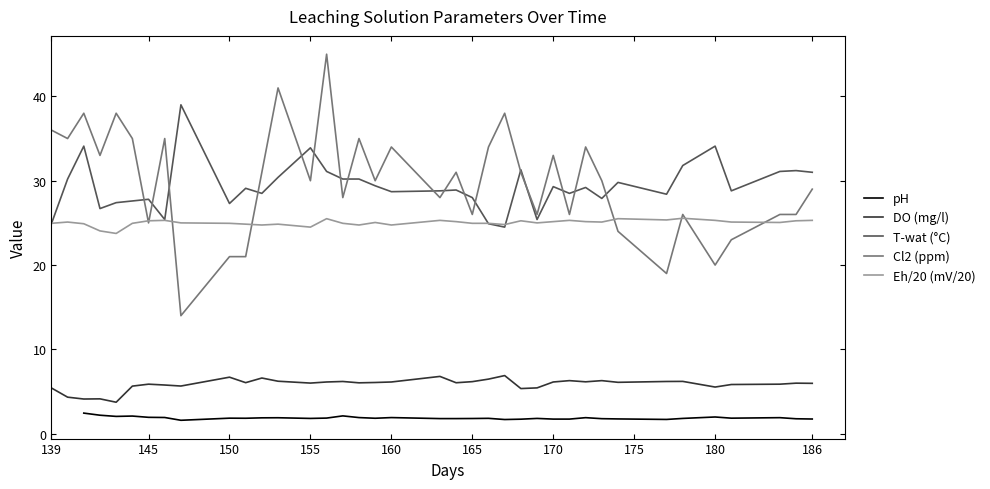

True or false: DO (mg/l) has a value of 6.0 at 186.

True